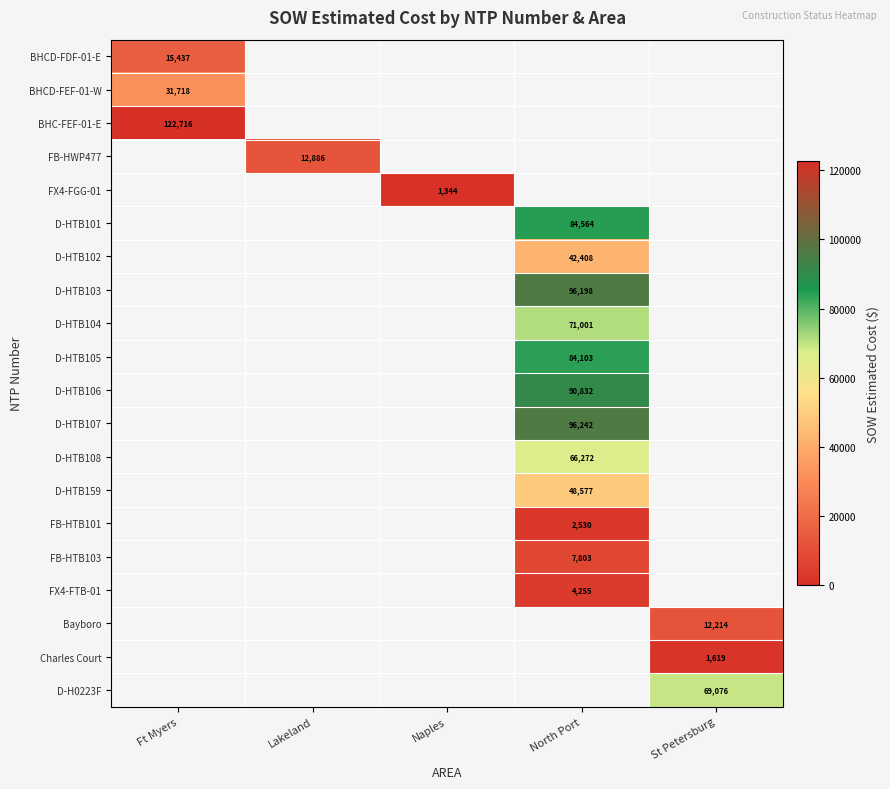

What is the difference between the highest and lowest values at Lakeland?

12886.4